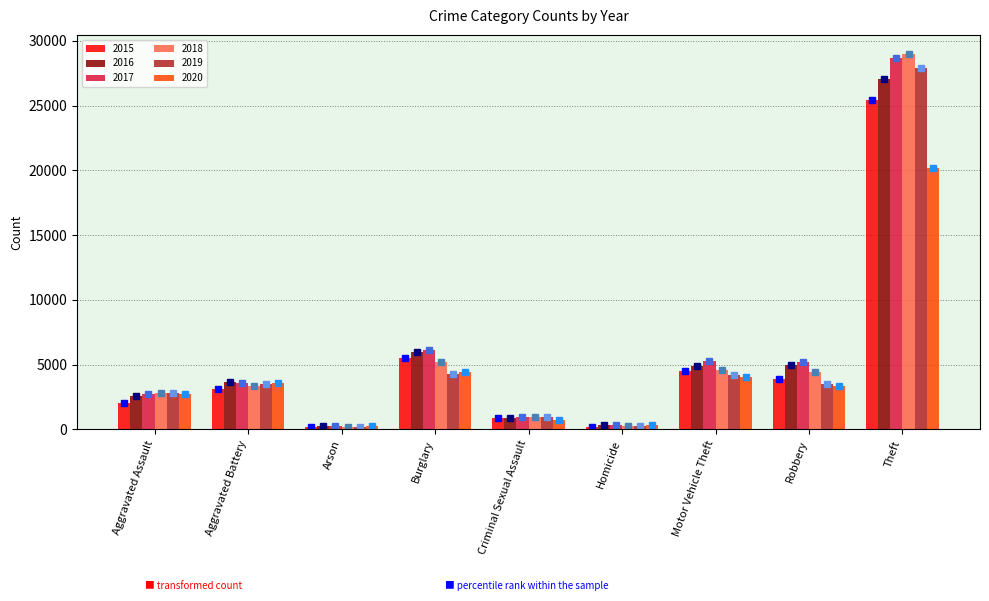

What is the minimum value shown in the chart?

156